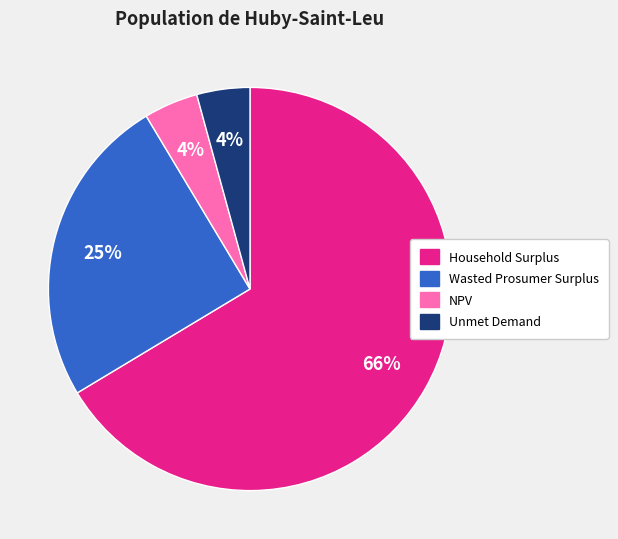

The Household Surplus slice represents 54% of the pie. True or false?

False